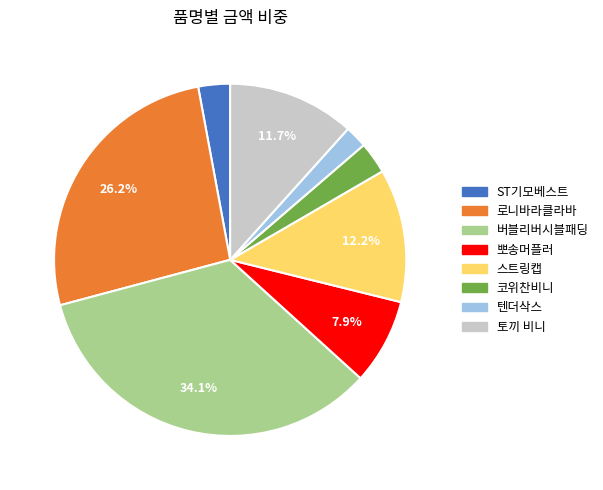

How many segments does this pie chart have?

8